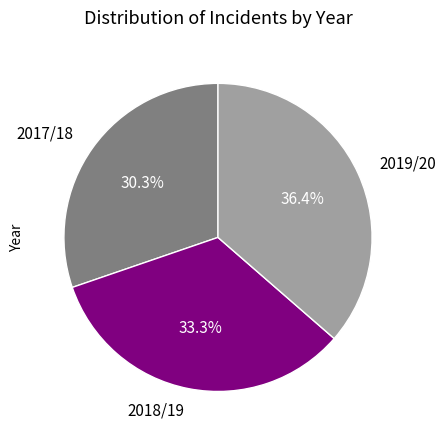

To the nearest percent, what portion does 2019/20 represent?

36%